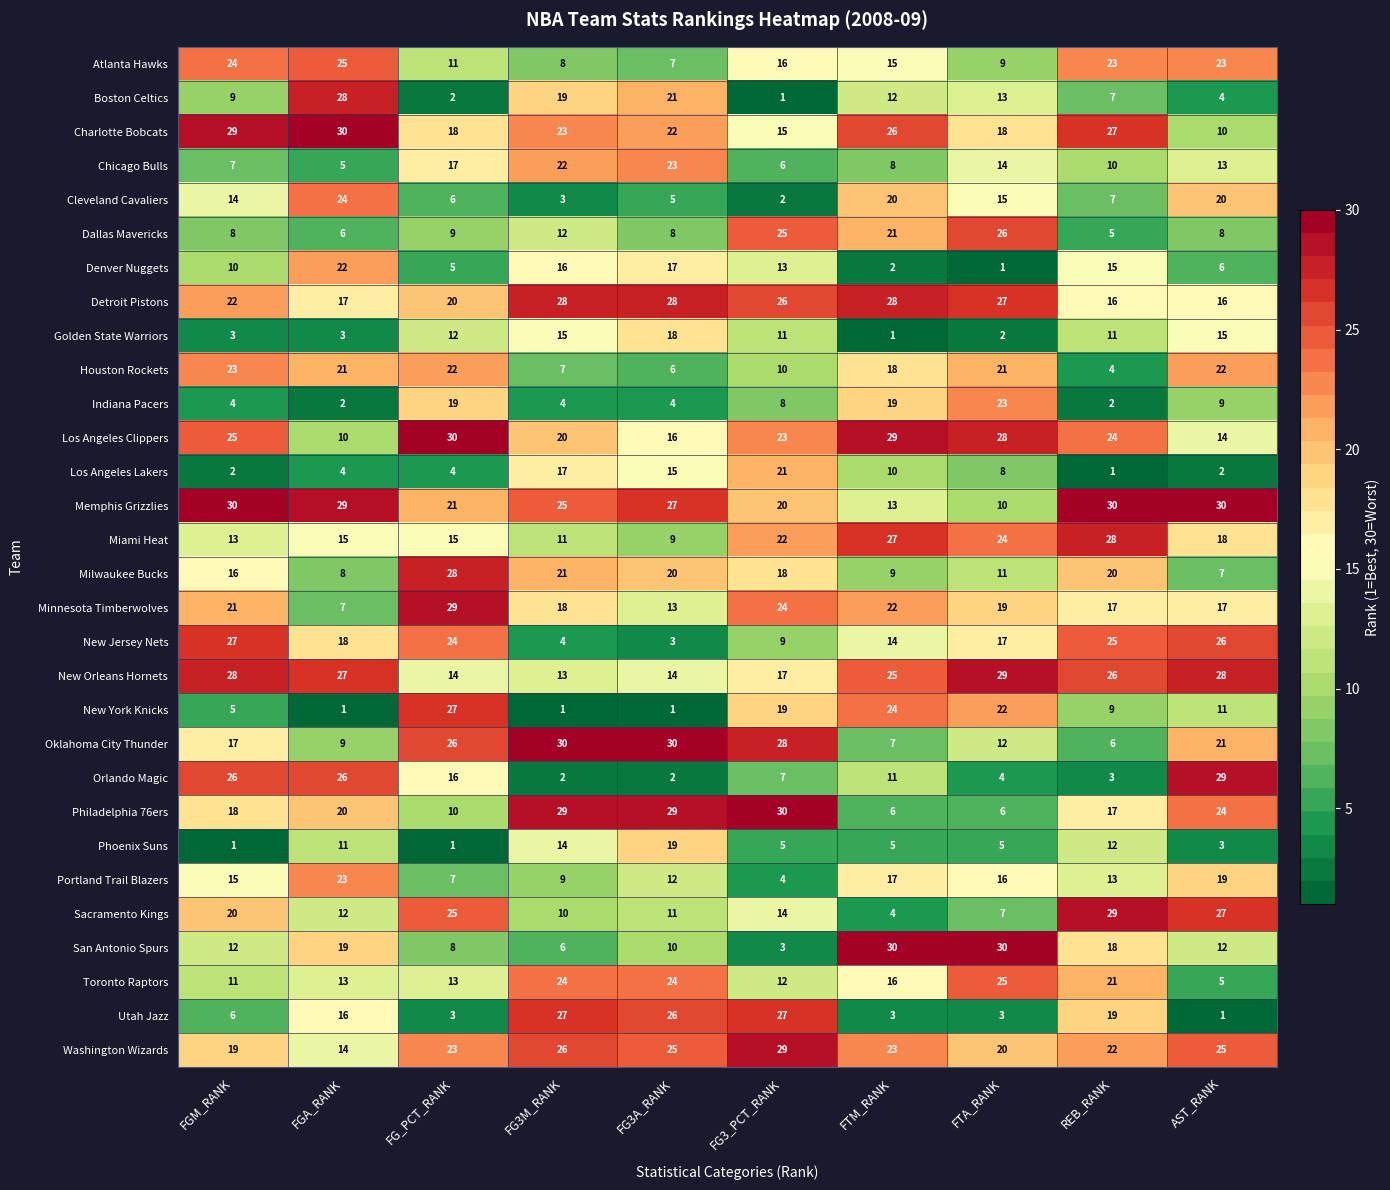

Which series has the largest total across all categories?

Memphis Grizzlies